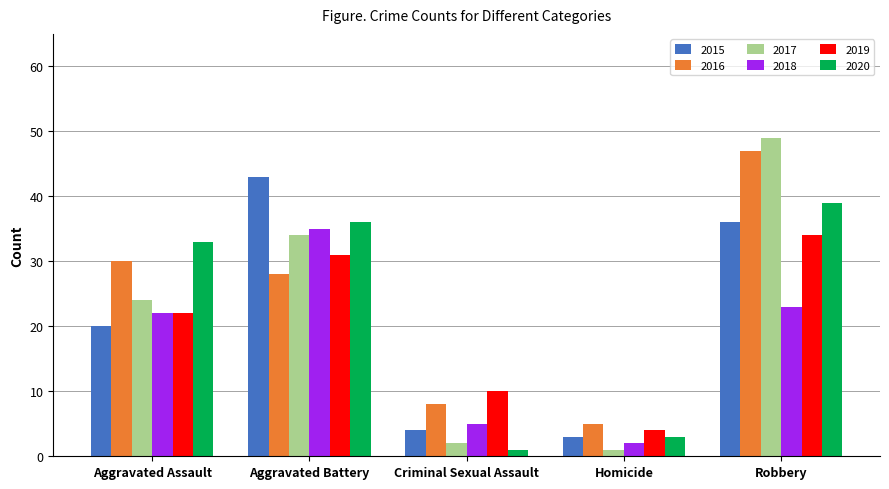

What is the label of the 4th bar from the left?

Homicide